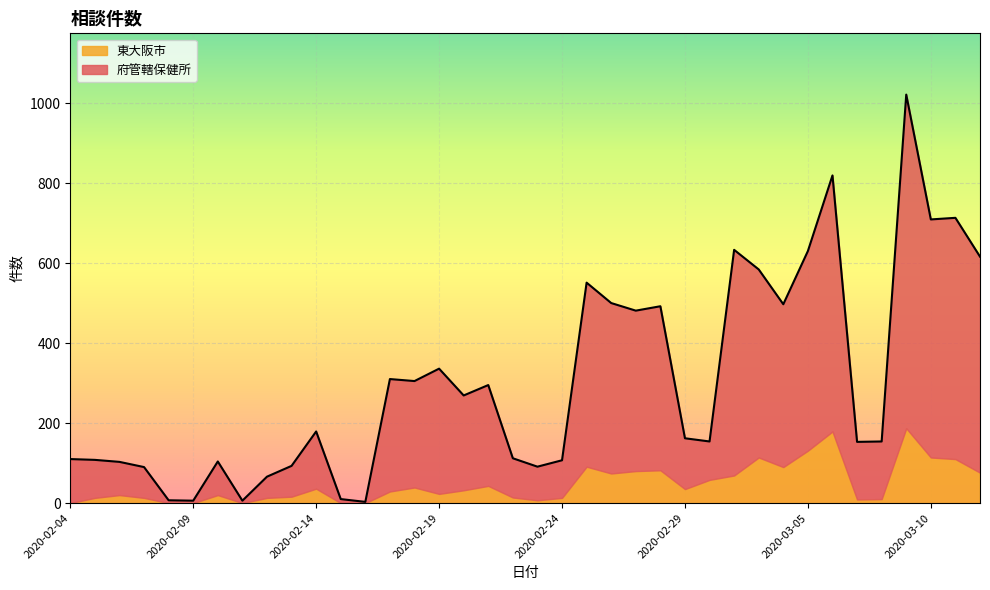

Does the chart display data point markers on the line(s)?

No